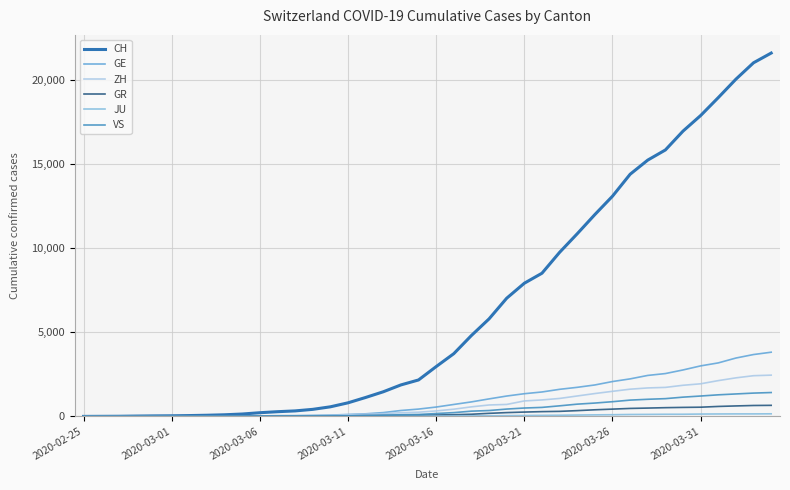

How many lines are shown in the chart?

6